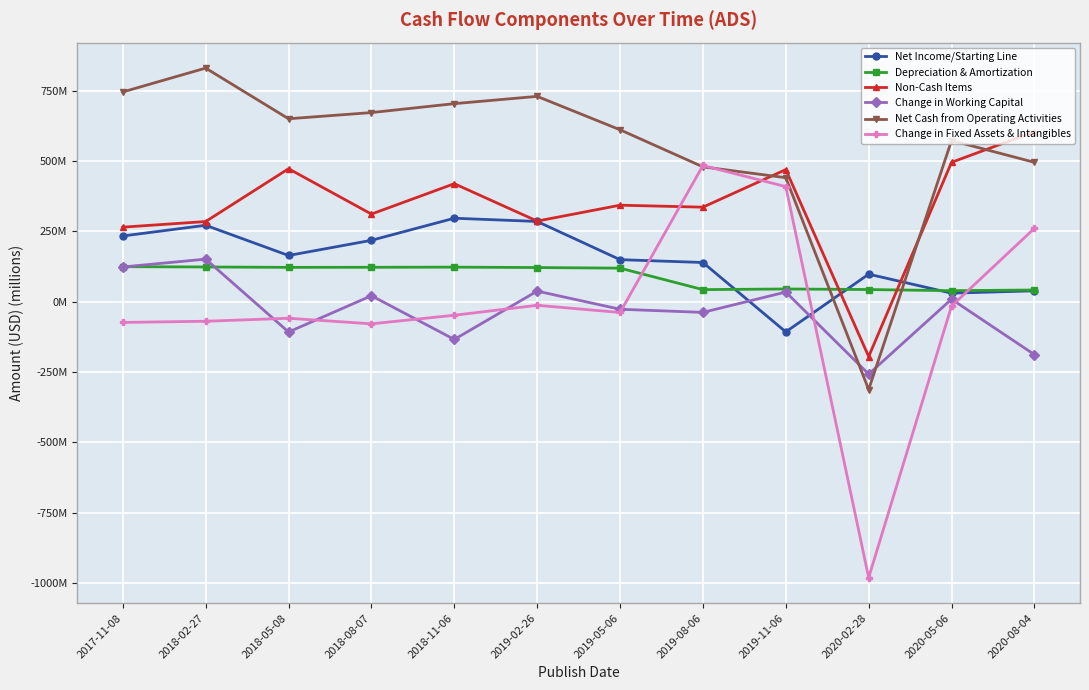

How many values in Net Cash from Operating Activities are below zero?

1